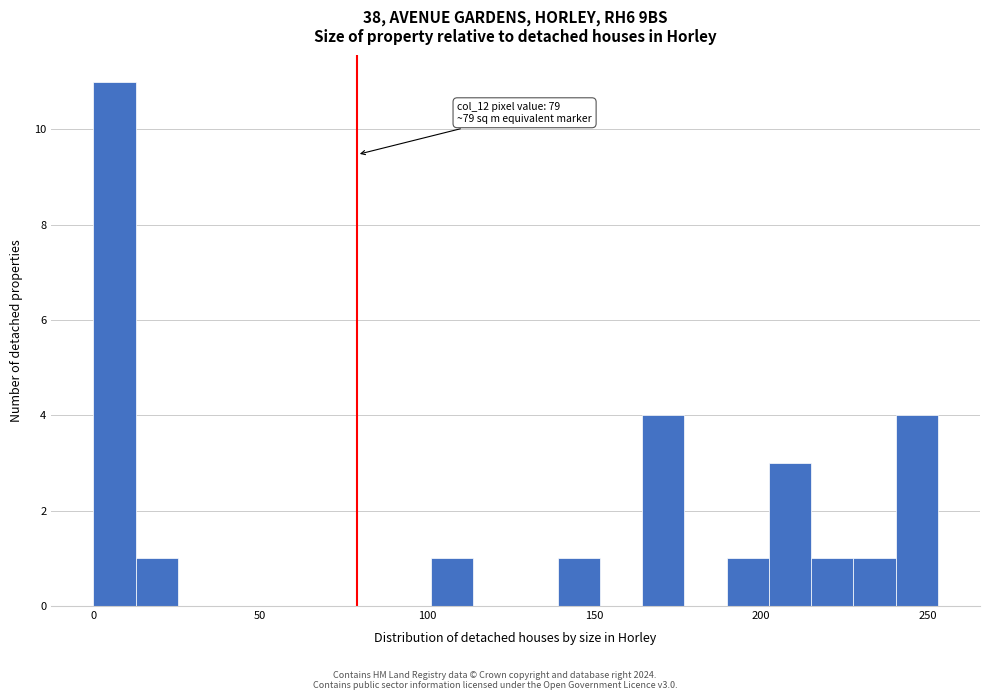

Read against the x-axis, roughly where is the centre of the tallest bar?

5